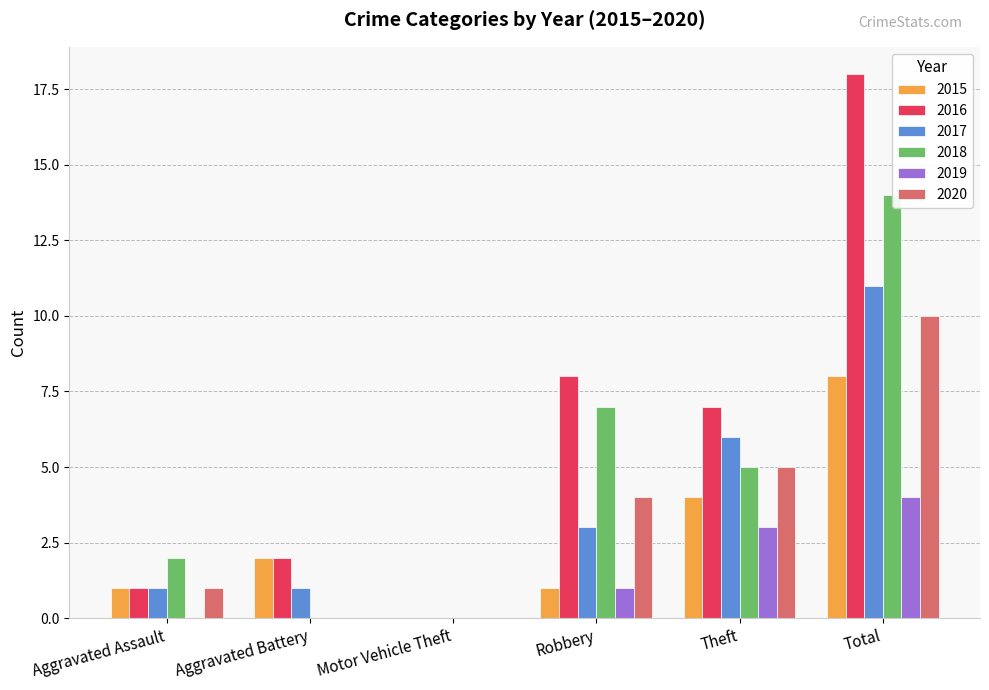

List the series in order of their peak value, lowest first.

2019, 2015, 2020, 2017, 2018, 2016